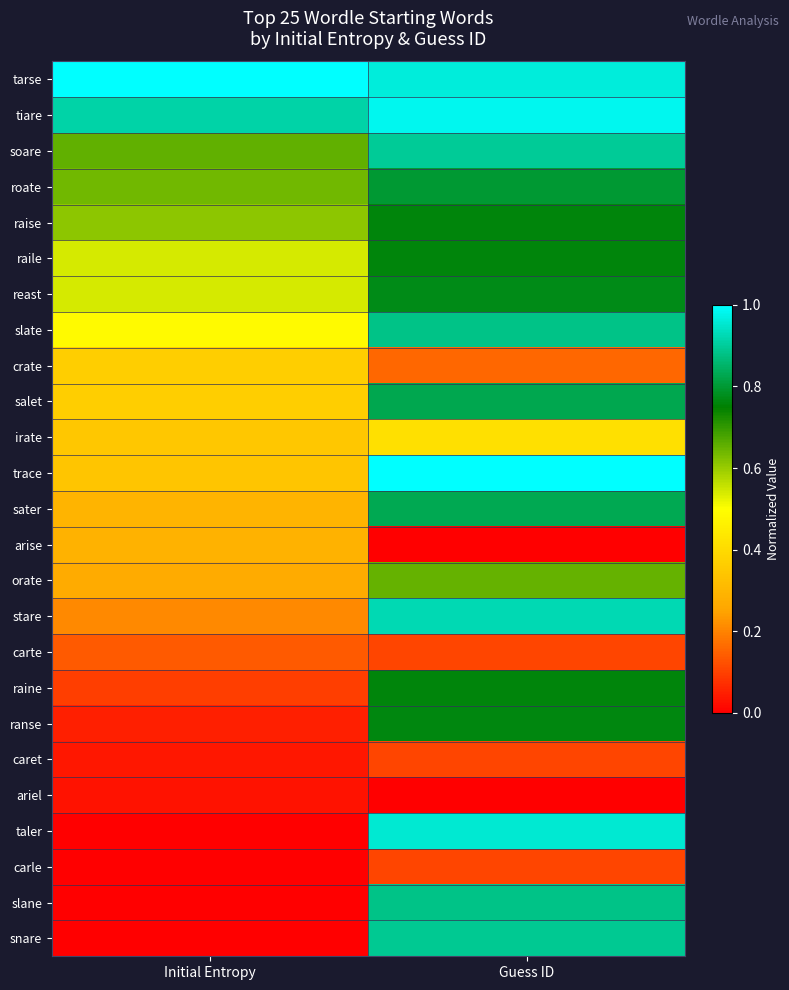

Which category has the lowest value across all series?

Guess ID